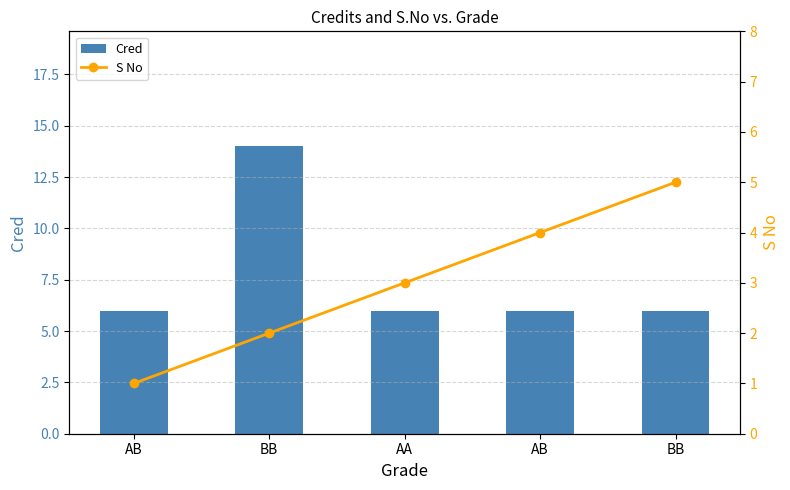

What is the sum of all Cred values?

38